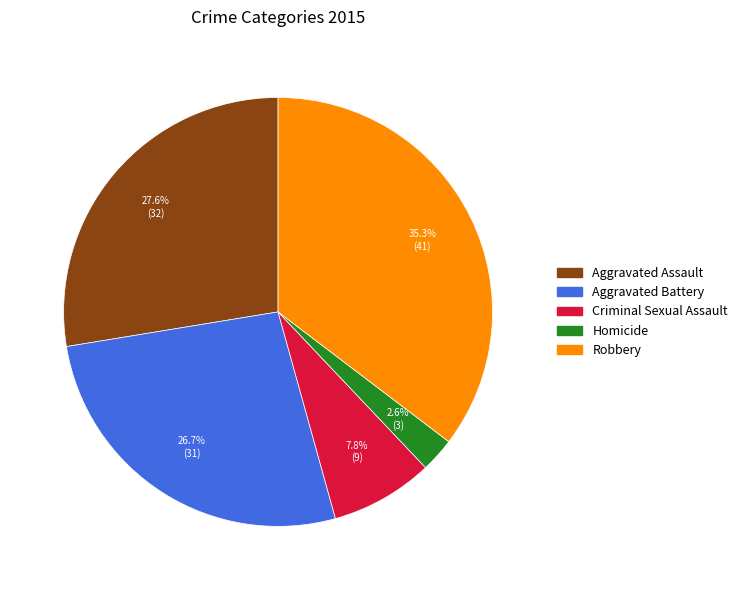

To the nearest percent, what is the difference between the largest and smallest slice percentages?

33%